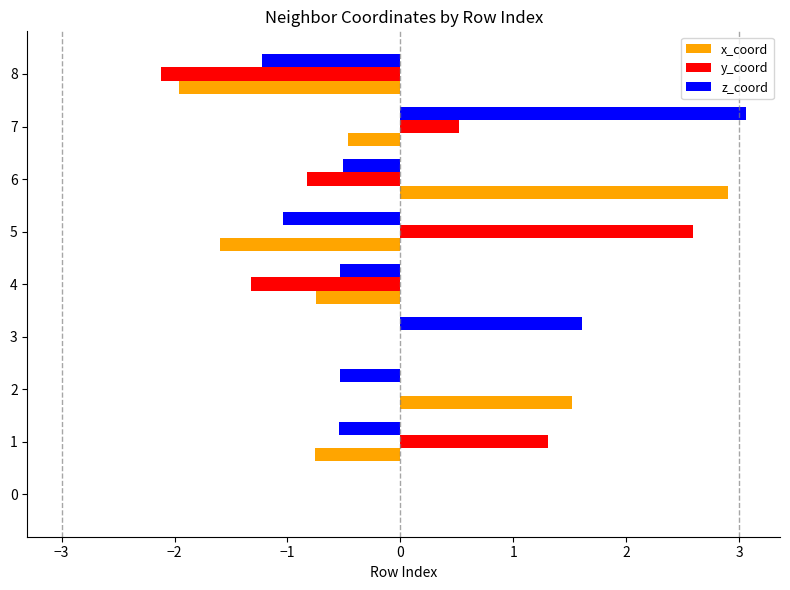

Count the number of data series in this chart.

3